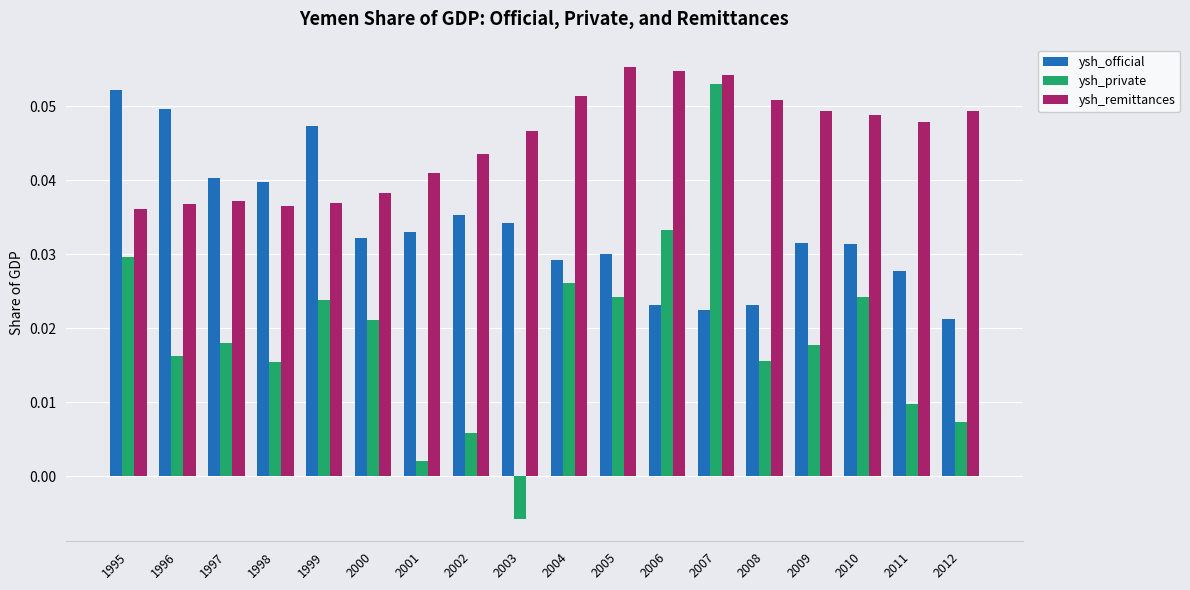

How many negative values does the ysh_private series have?

1